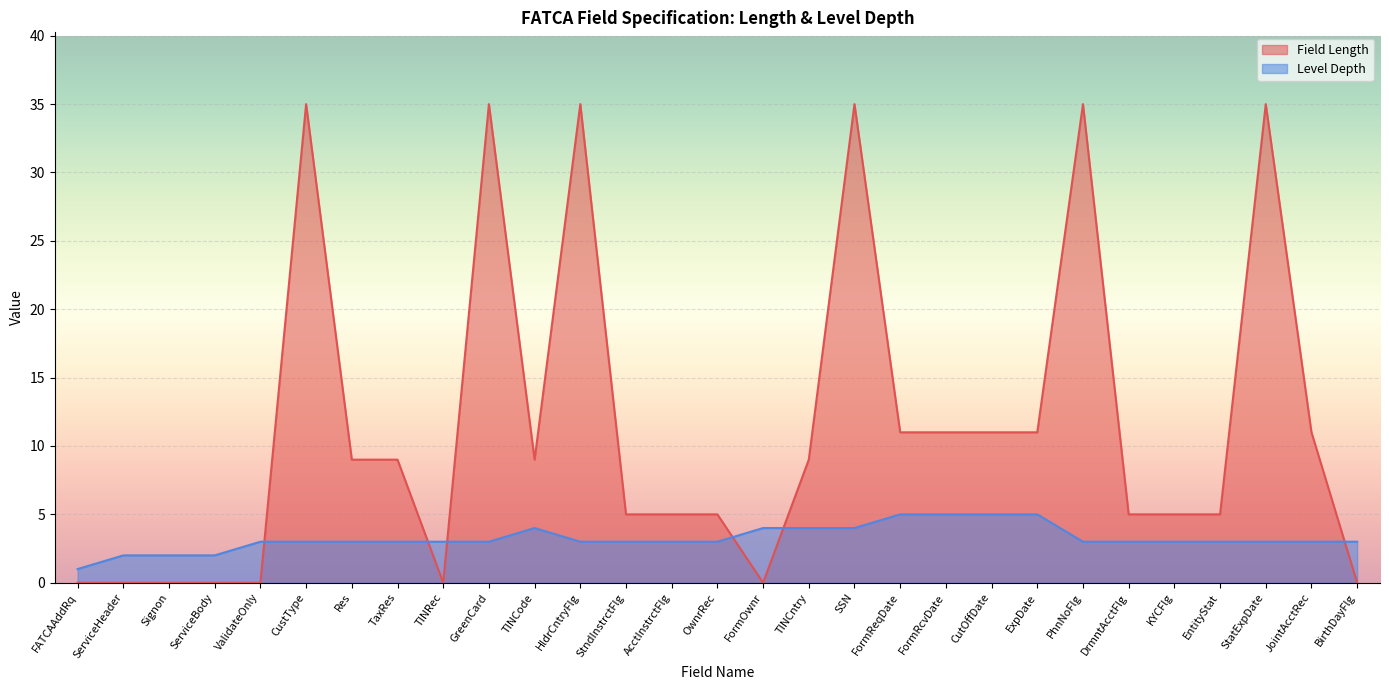

Which category has the highest value in the Level Depth series?

FormReqDate